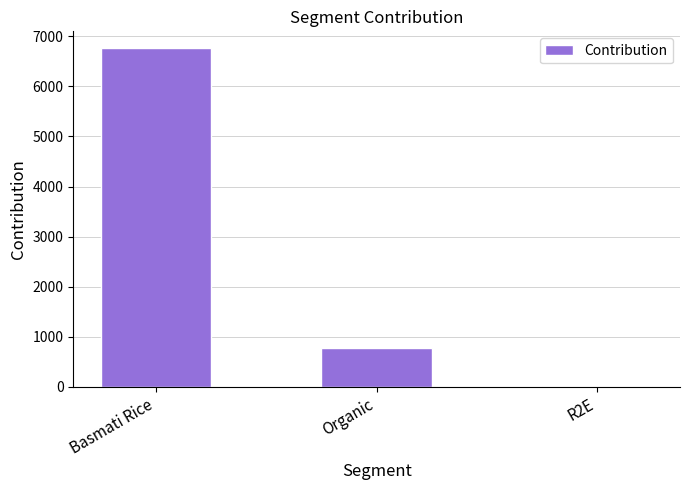

How many bars are there in total?

3